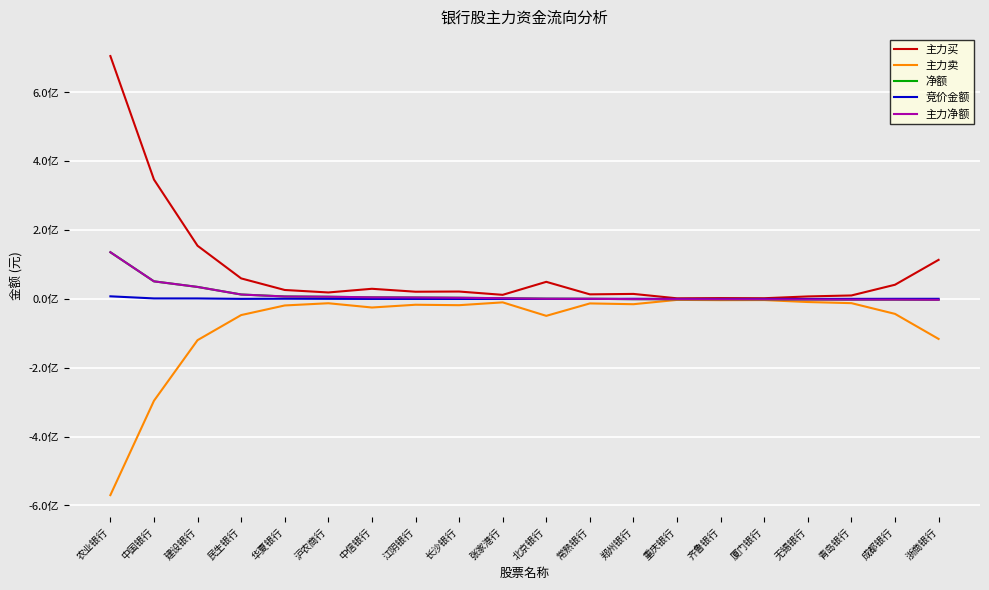

What is the maximum value shown in the chart?

705706222